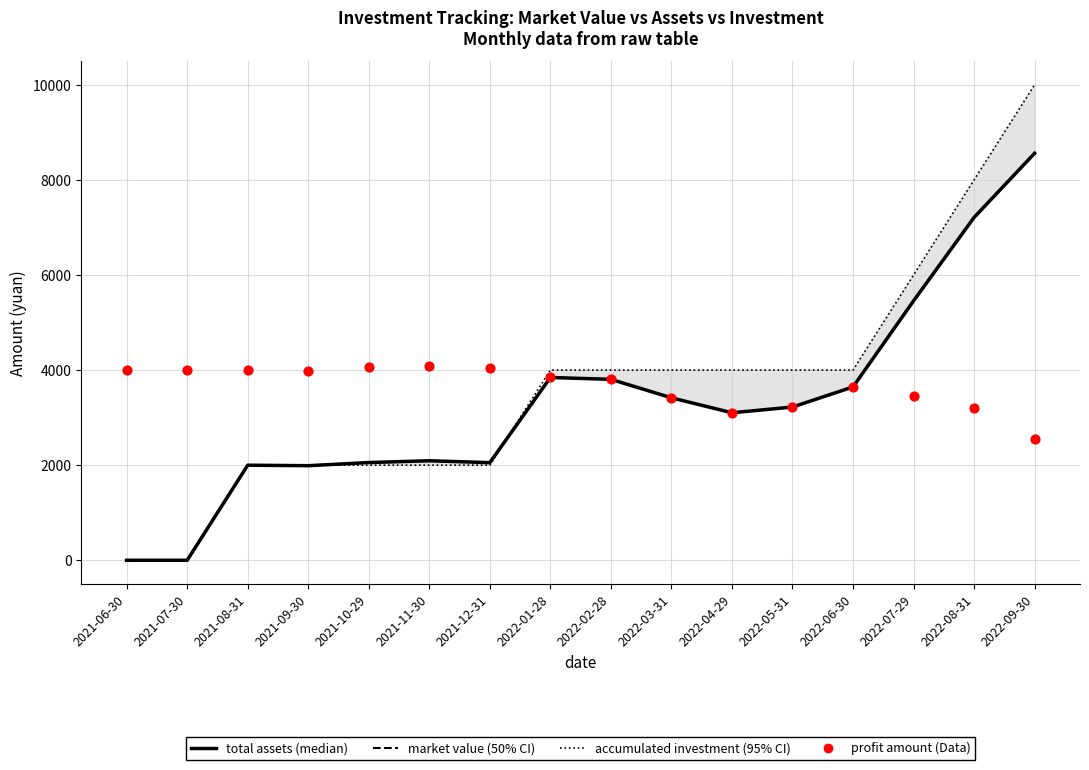

Which series reaches the maximum Y coordinate?

accumulated investment